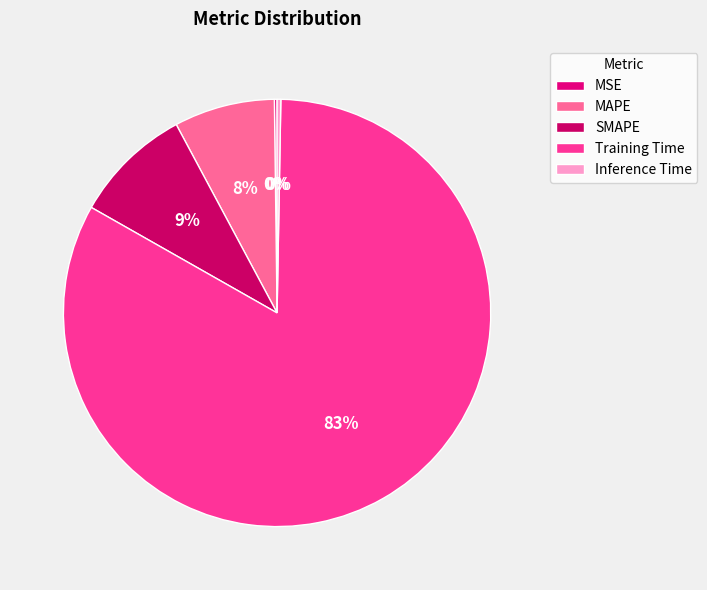

Rank the categories by value from lowest to highest.

MSE, Inference Time, MAPE, SMAPE, Training Time